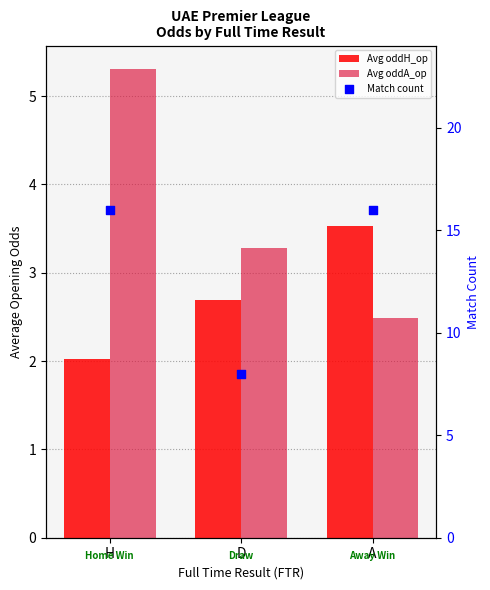

Which series contains the highest Y value?

Match count